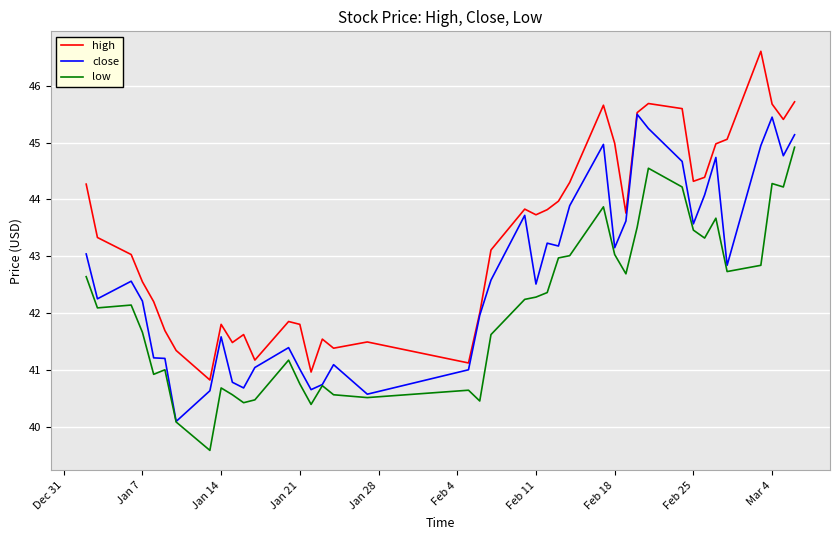

What is the minimum value shown in the chart?

39.6